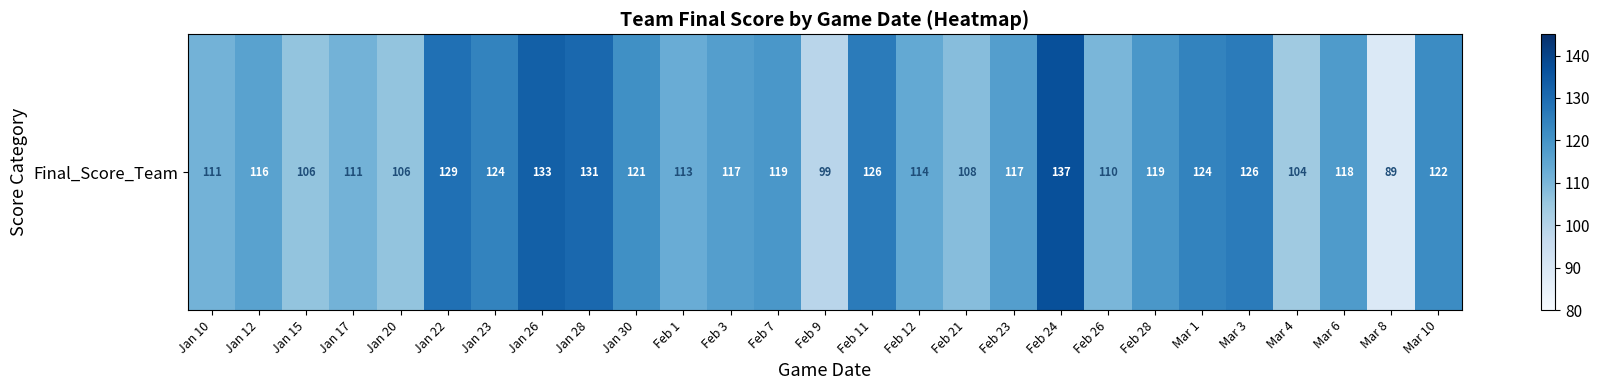

The value at Mar 8 is 89. True or false?

True